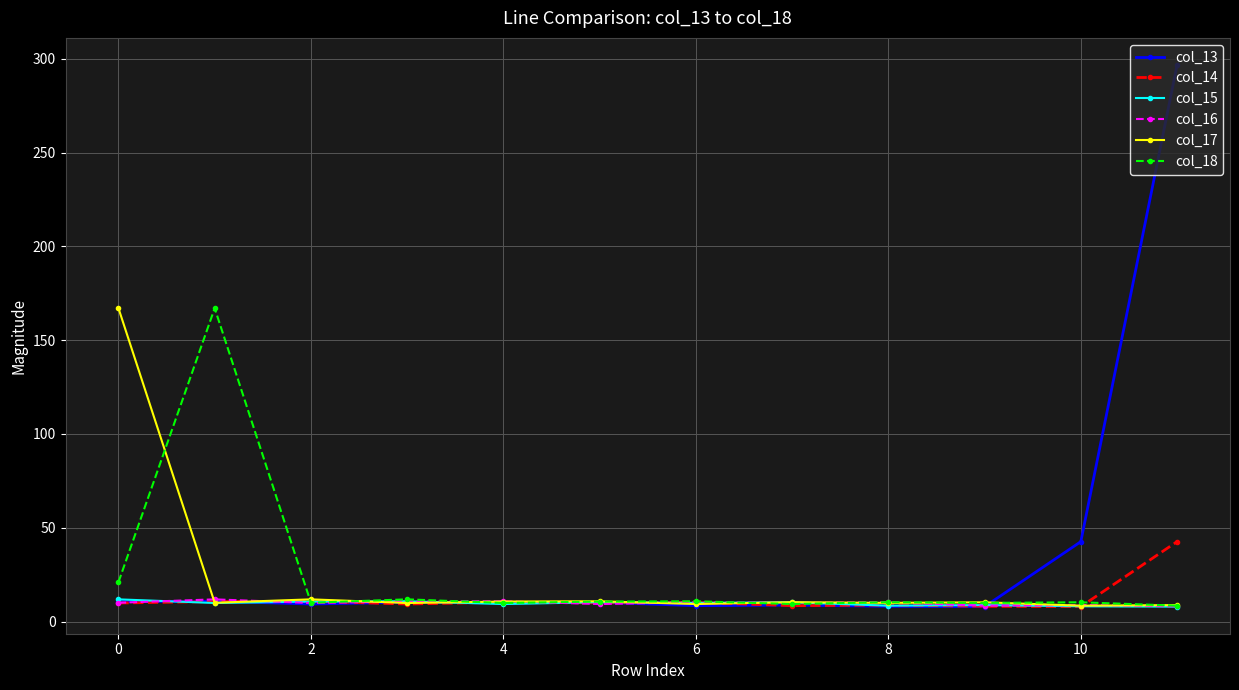

True or false: col_17 and col_13 intersect in this chart.

True